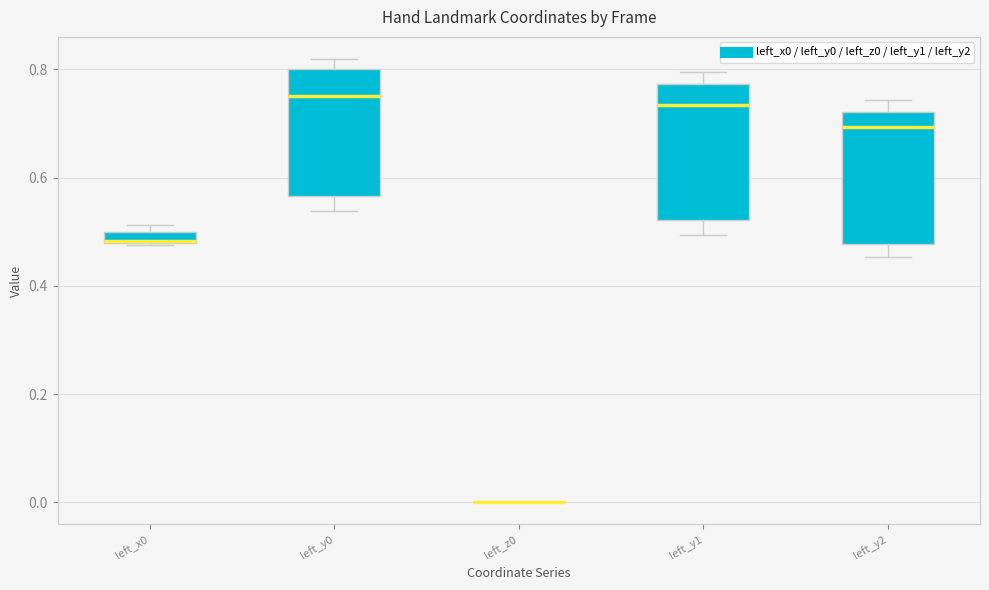

Where does the lower whisker of the box for left_y0 end on the y-axis? The values are not printed on the chart, so give them approximately, as read against the axis.

0.54